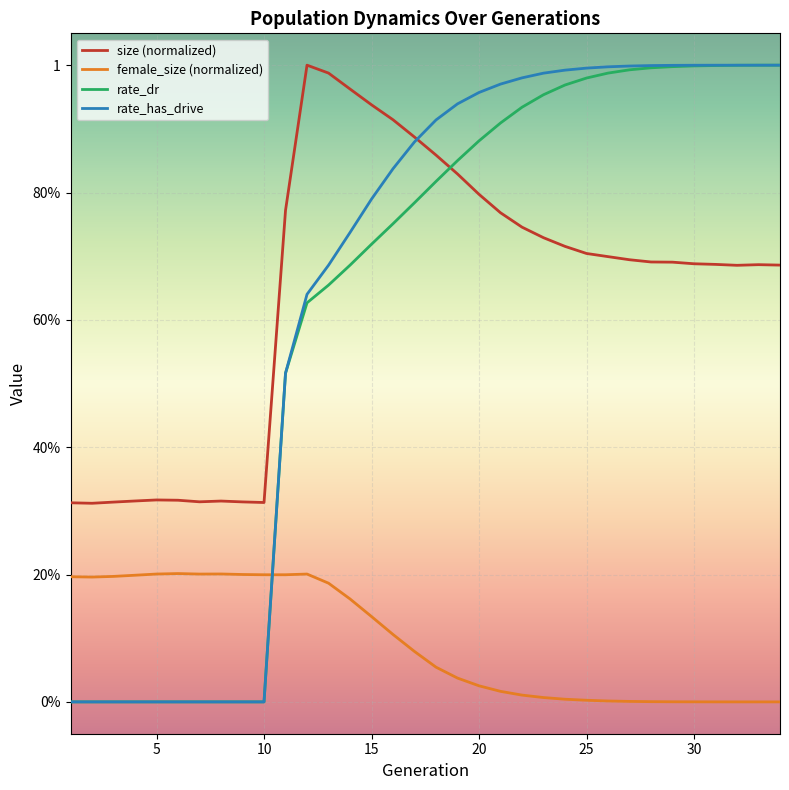

Does the chart display data point markers on the line(s)?

No